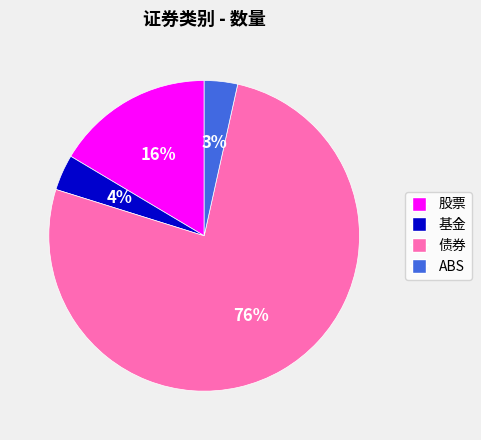

To the nearest percent, what percentage of the pie is 股票?

16%